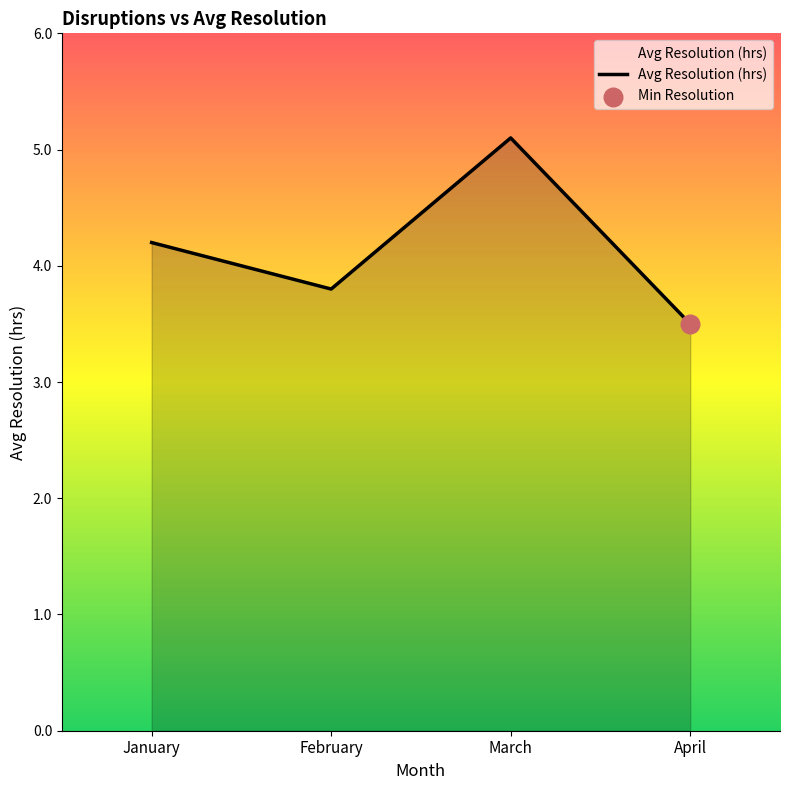

What is the ratio of the value at January to the value at February?

1.1